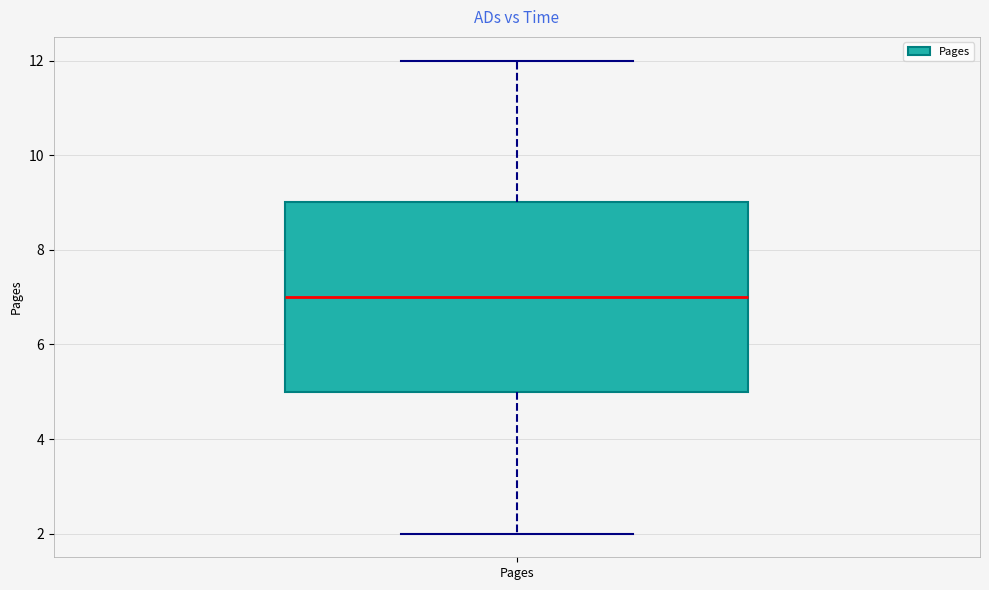

Read this box plot against the y-axis: the position of the median line, the range covered by the box, and the ends of both whiskers. The values are not printed on the chart, so give them approximately, as read against the axis.

median 7, box 5 to 9, whiskers 2 to 12